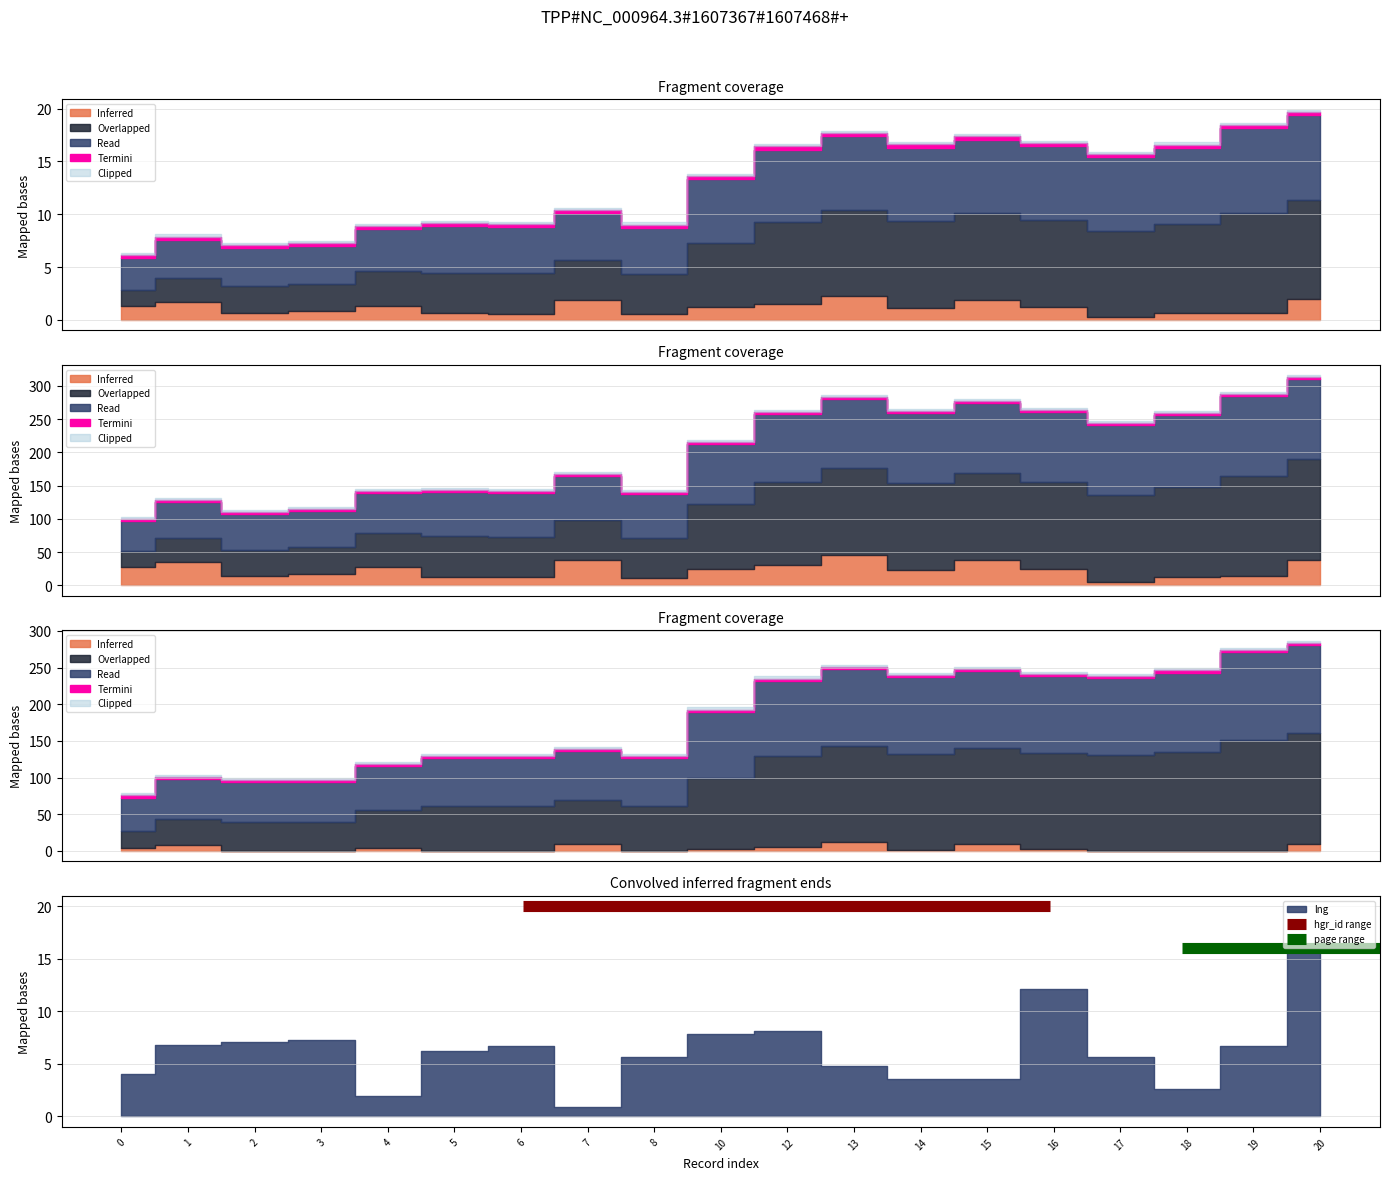

Is it true that page range equals 28 at 1?

False